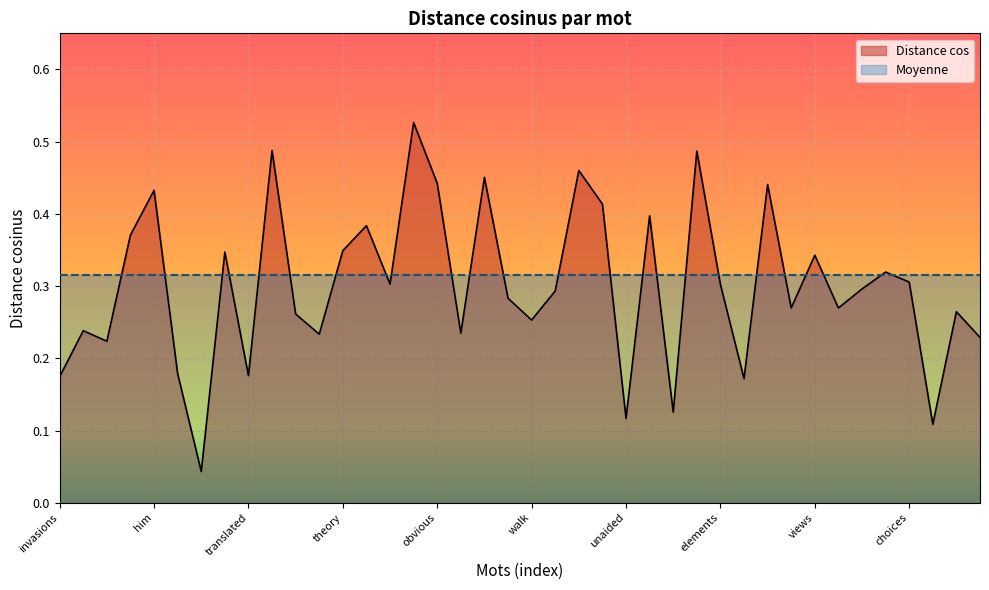

Reading right to left, what are all the values shown in this chart?

0.2	0.3	0.1	0.3	0.3	0.3	0.3	0.3	0.3	0.4	0.2	0.3	0.5	0.1	0.4	0.1	0.4	0.5	0.3	0.3	0.3	0.5	0.2	0.4	0.5	0.3	0.4	0.3	0.2	0.3	0.5	0.2	0.3	0.0	0.2	0.4	0.4	0.2	0.2	0.2